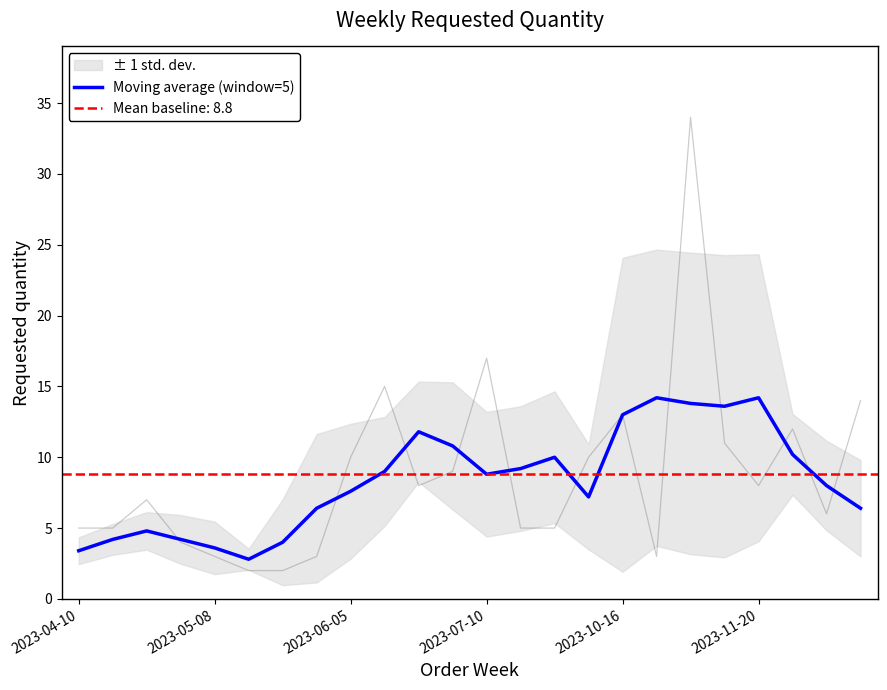

What is the lowest value of the Moving average (window=5) series?

2.8